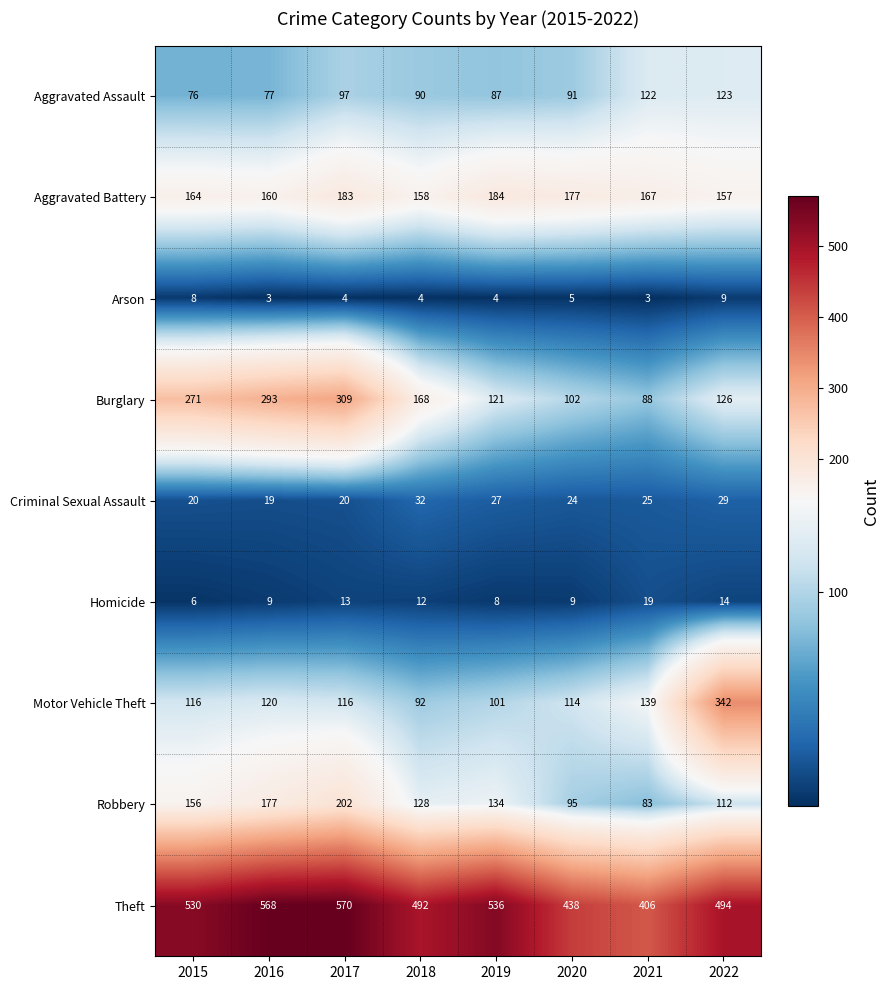

List the series in order of their peak value, lowest first.

Arson, Homicide, Criminal Sexual Assault, Aggravated Assault, Aggravated Battery, Robbery, Burglary, Motor Vehicle Theft, Theft